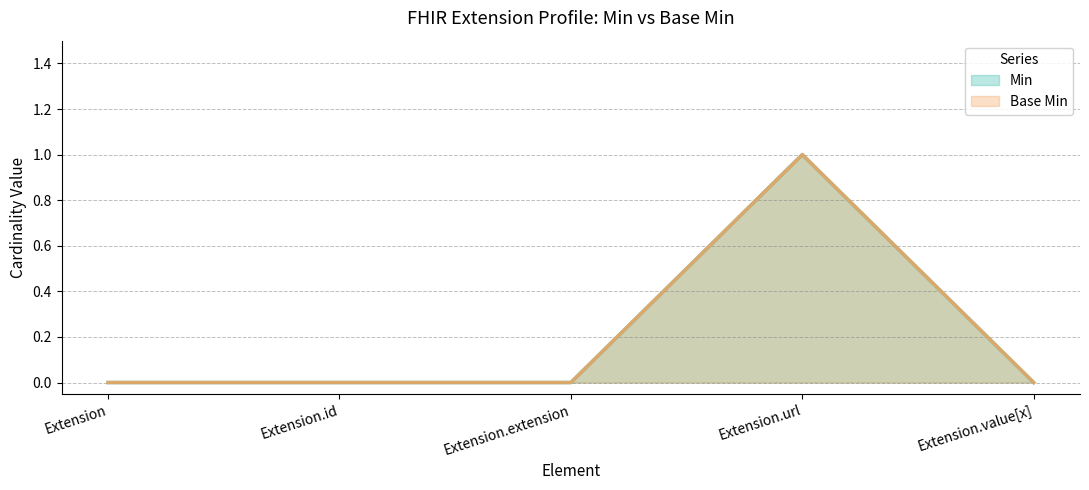

At which category does Min reach its first local peak?

Extension.url